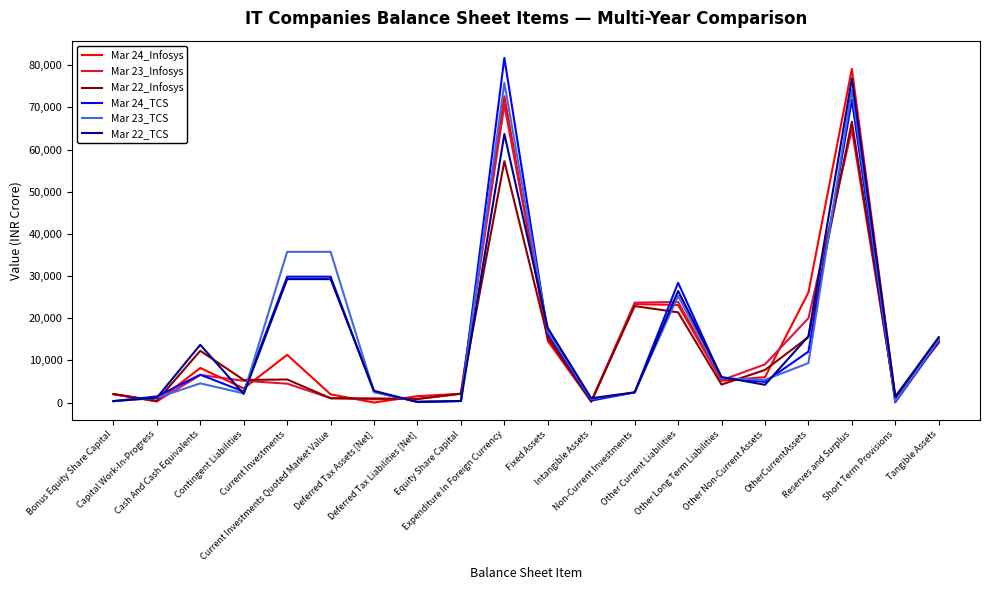

What is the highest value of the Mar 24_Infosys series?

79101.0